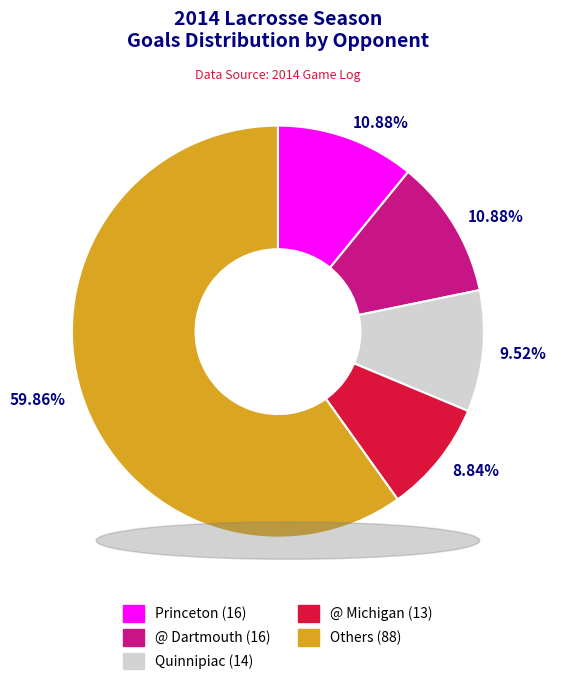

How many segments does this pie chart have?

5